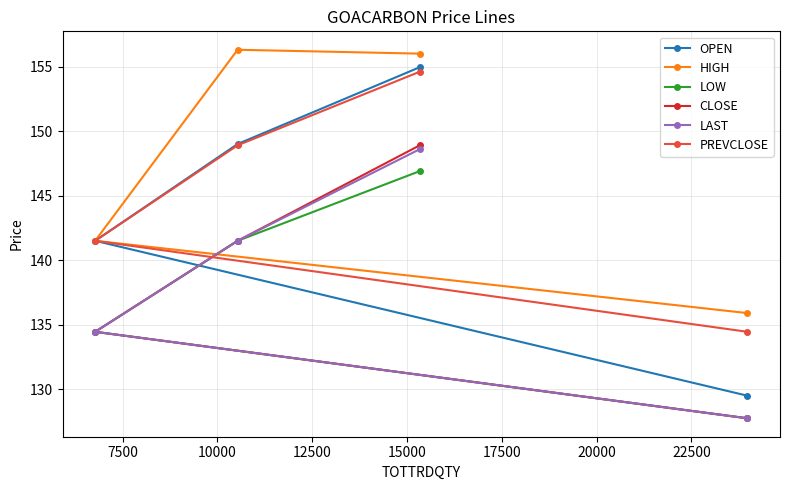

Is this an area chart (filled region under the line)?

No